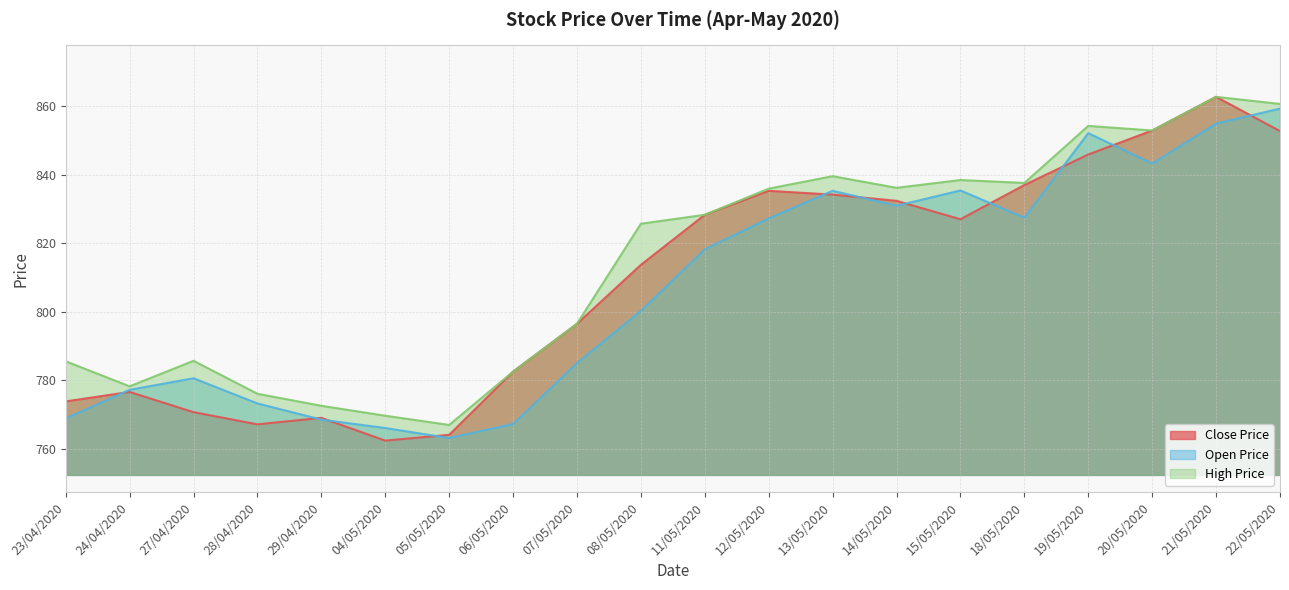

How many distinct data groups are displayed?

3